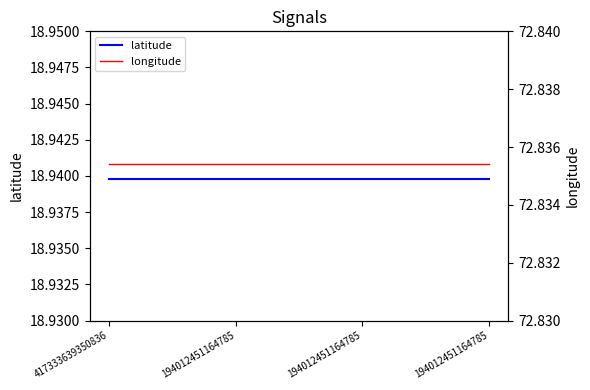

What is the total value across all series at 194012451164785?

91.8